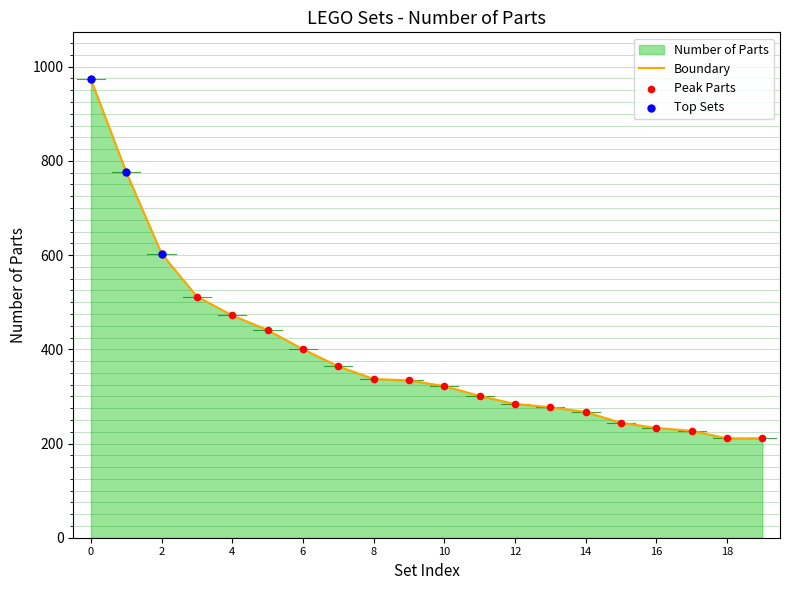

What is the difference between the maximum and minimum values?

762